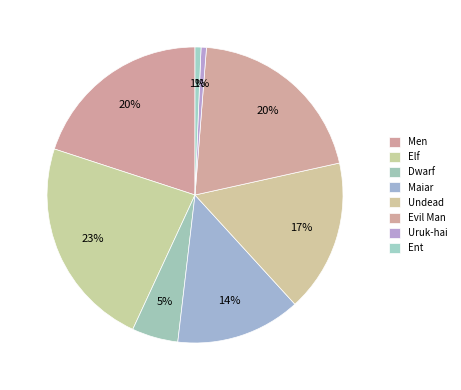

How many slices are in this pie chart?

8